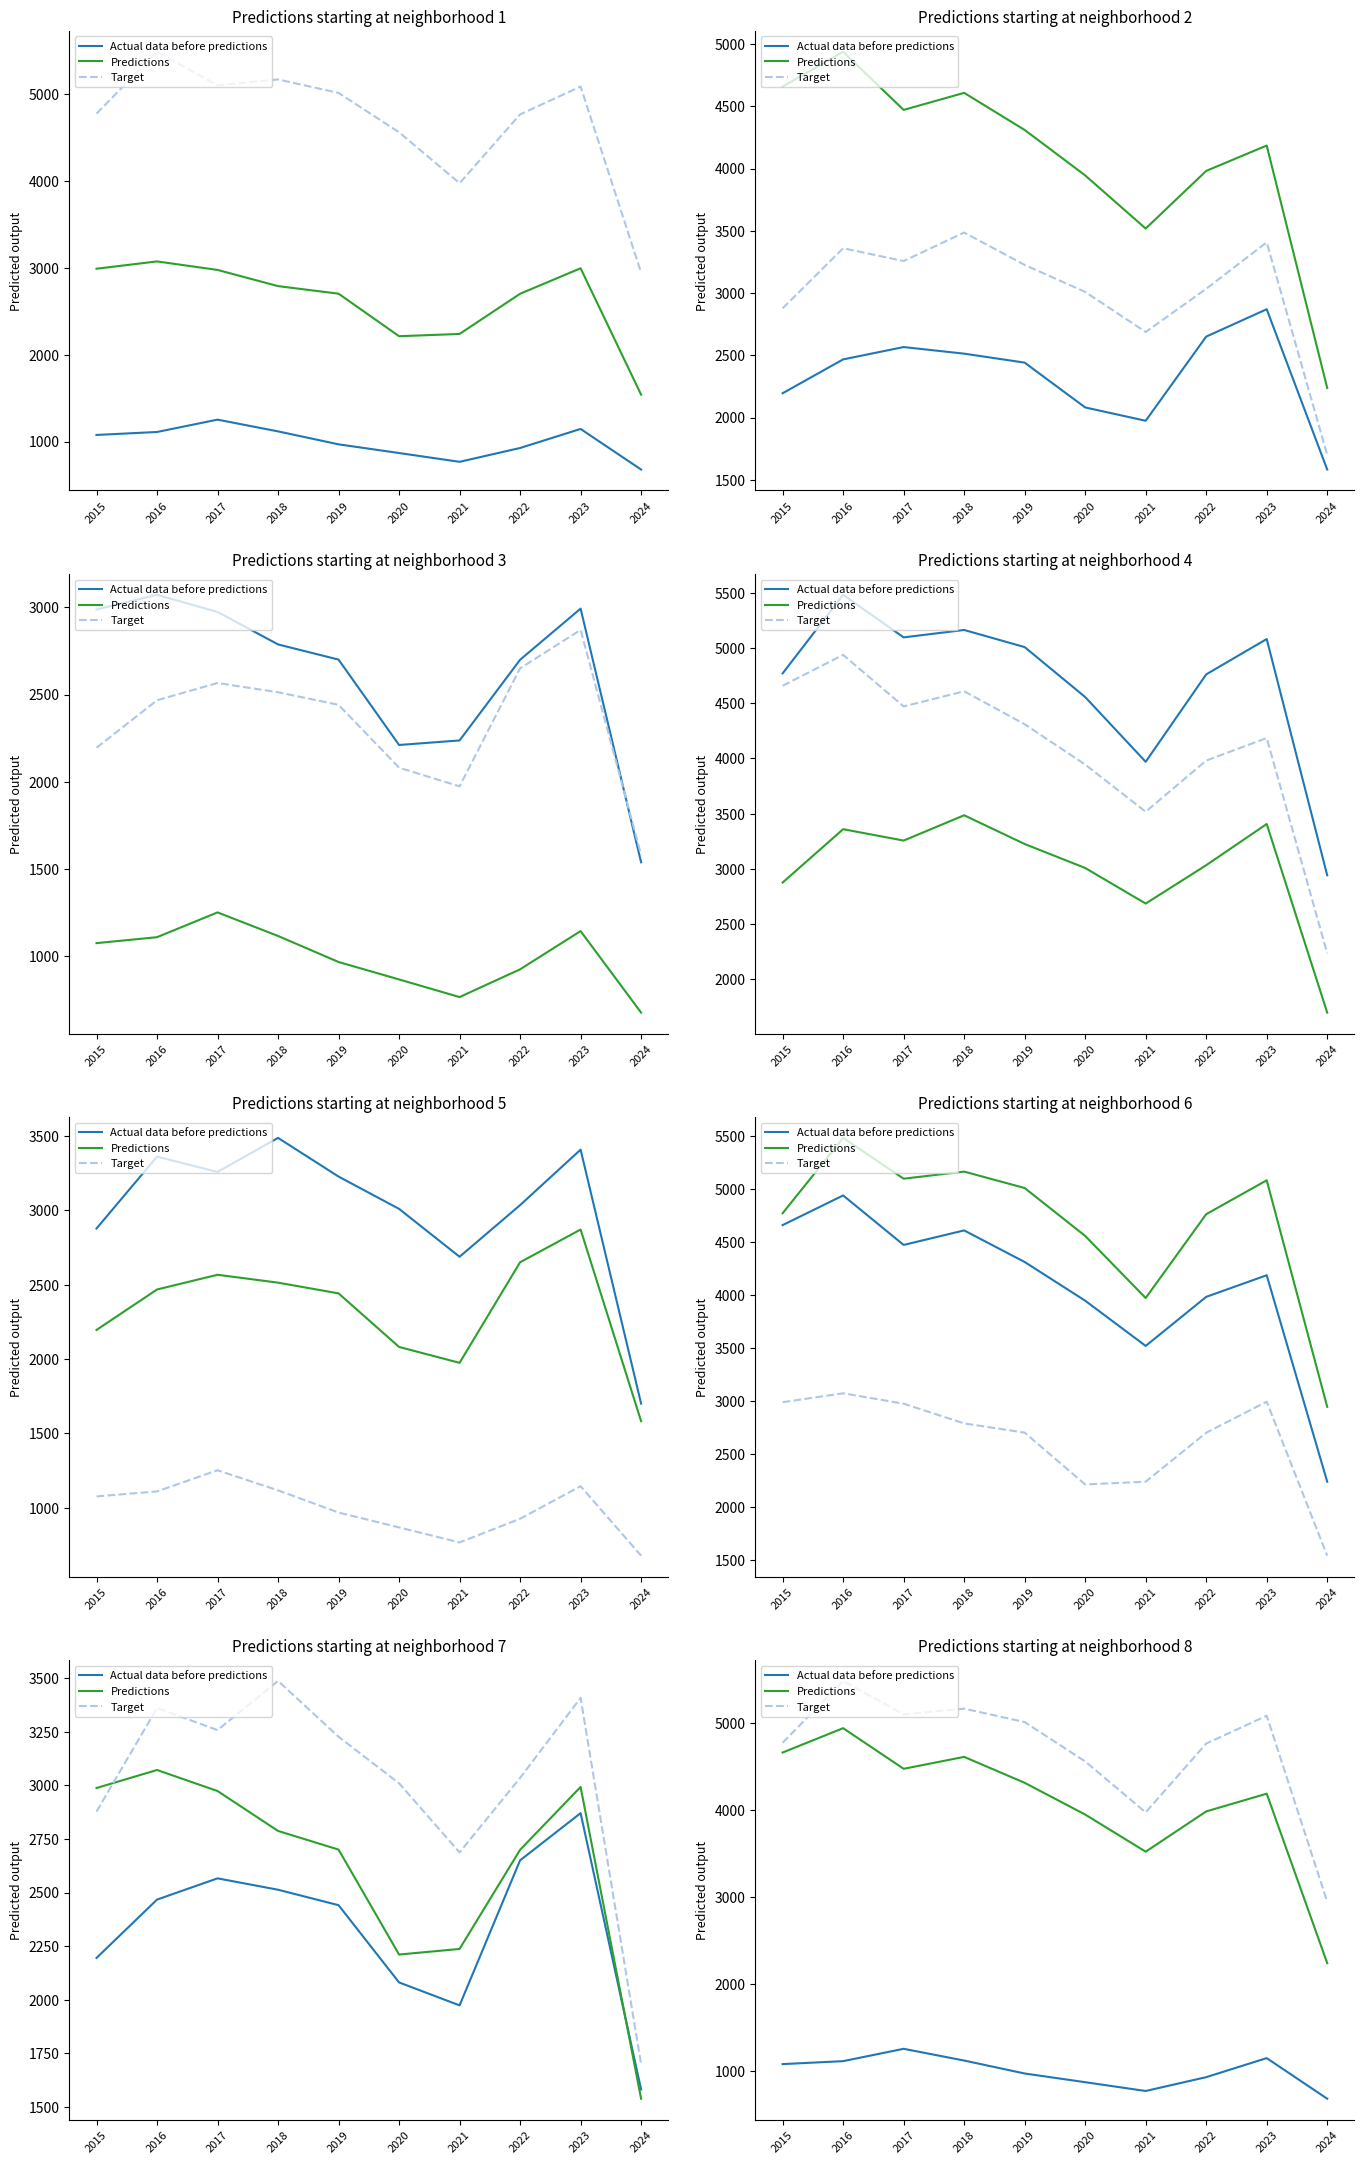

True or false: Target has a value of 5481 at 2016.

True